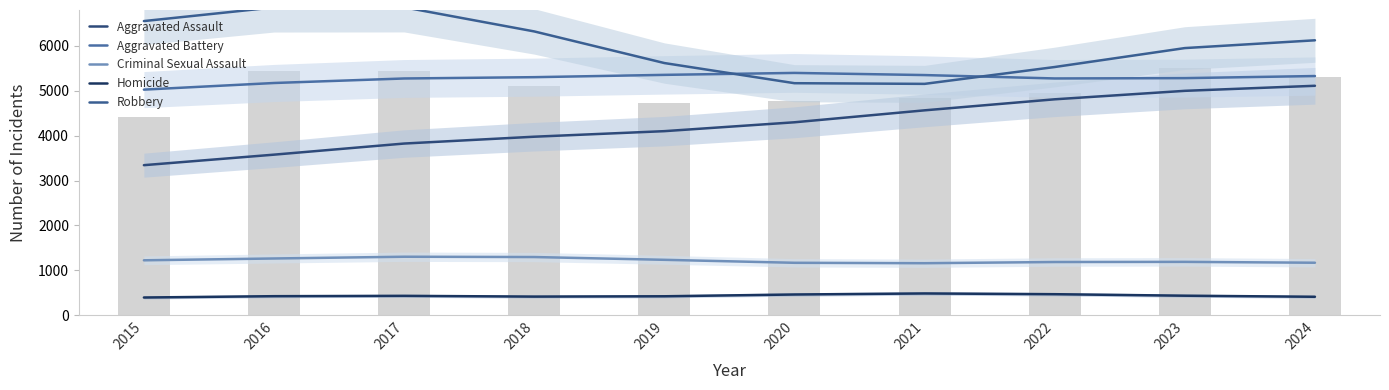

Which series changed the most between 2015 and 2022?

Aggravated Assault